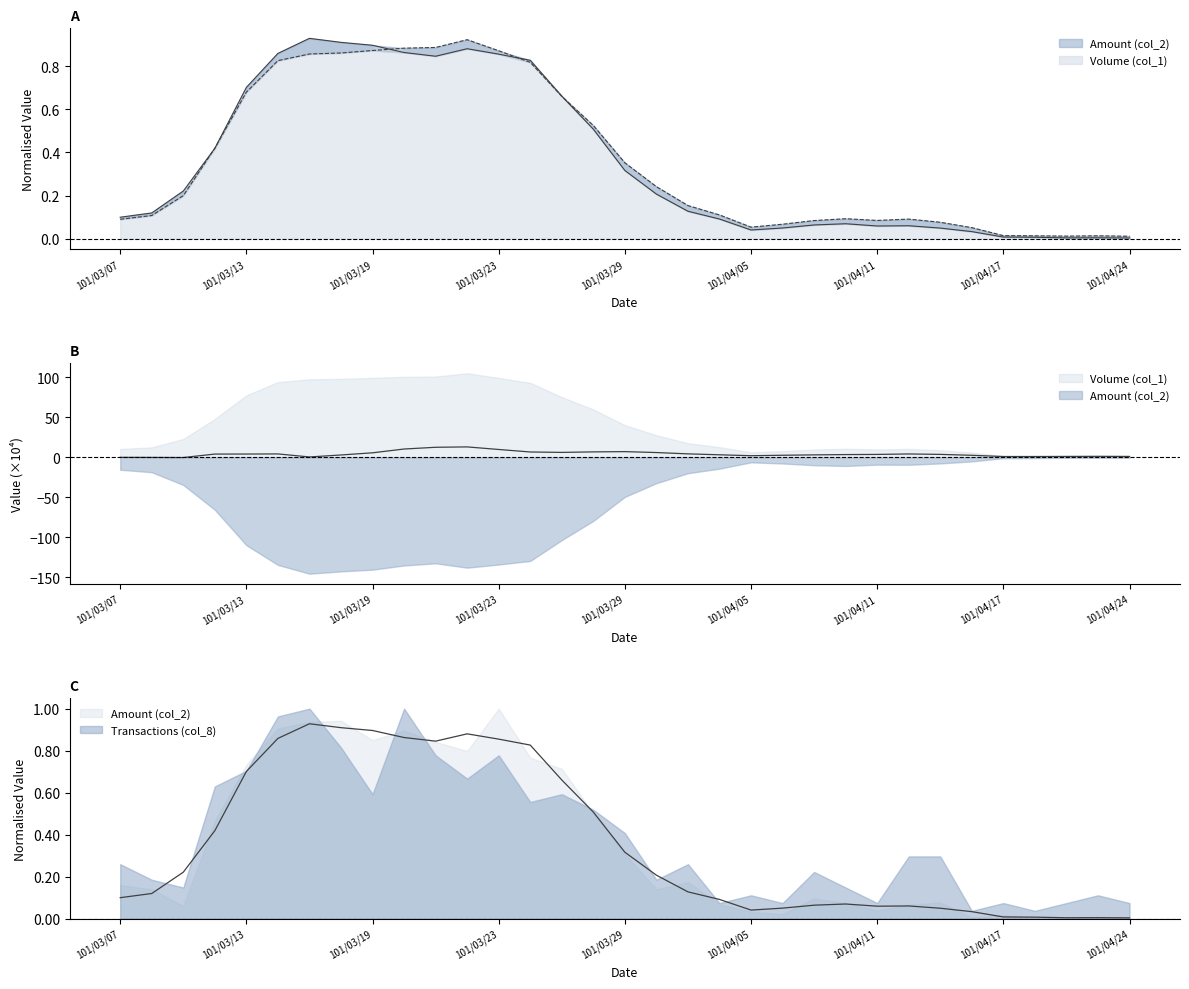

At 101/04/13, list the series in order from largest to smallest.

Volume (col_1), Amount (col_2)